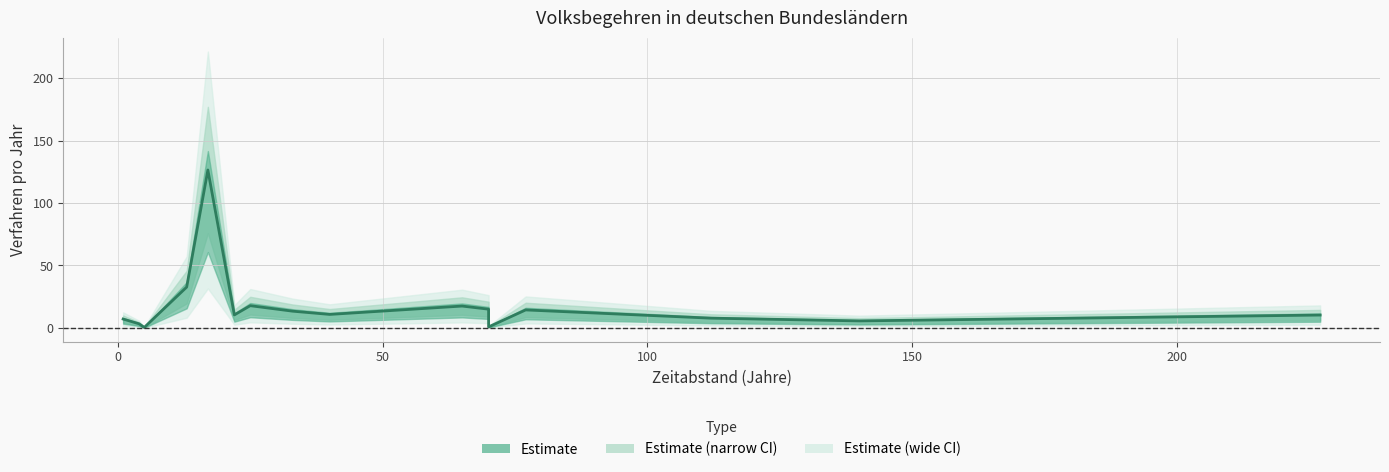

How many values are below 10?

6